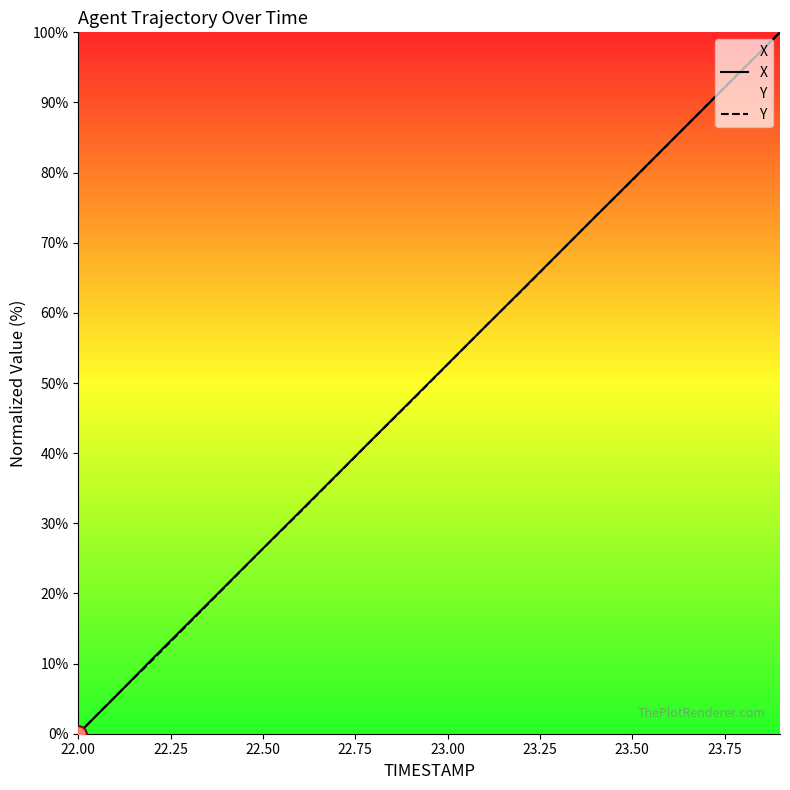

Which category has the lowest value in the Y series?

22.00